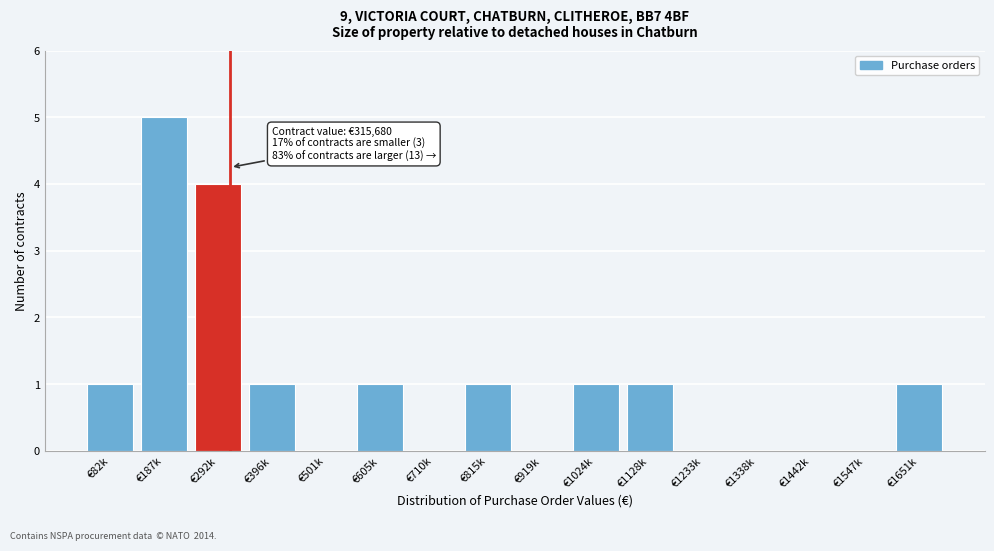

Reading right to left, transcribe all the data shown in this chart.

€1651k=1	€1547k=0	€1442k=0	€1338k=0	€1233k=0	€1128k=1	€1024k=1	€919k=0	€815k=1	€710k=0	€605k=1	€501k=0	€396k=1	€292k=4	€187k=5	€82k=1